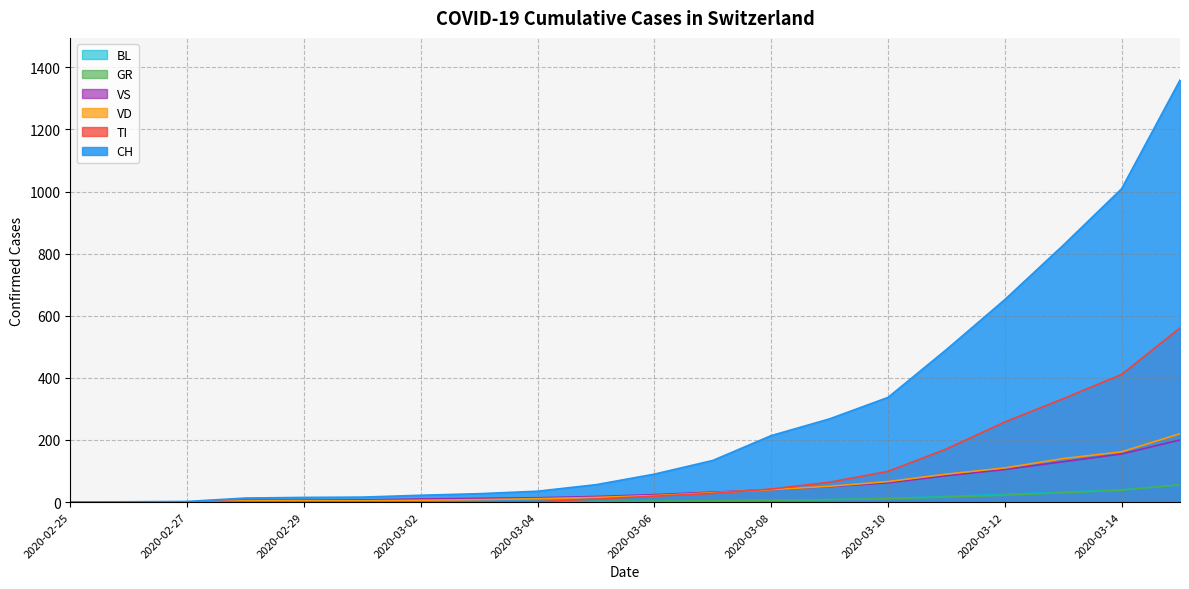

Is the value of VD at 2020-03-01 greater than the value of BL at 2020-03-06?

Yes